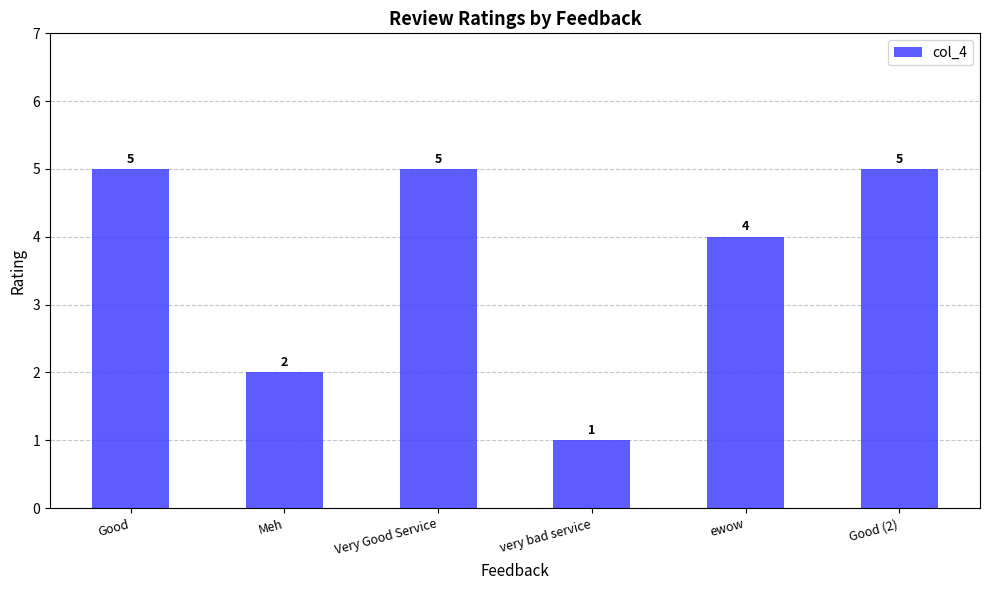

Approximately how many times larger is the value at ewow compared to Very Good Service?

0.8